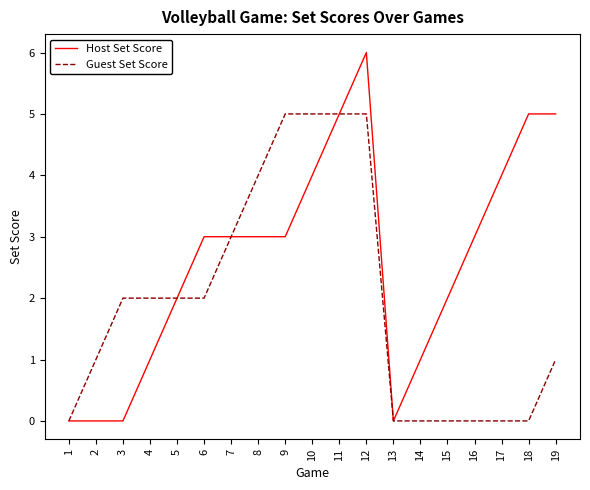

What is the spread (max minus min) of values at 16?

3